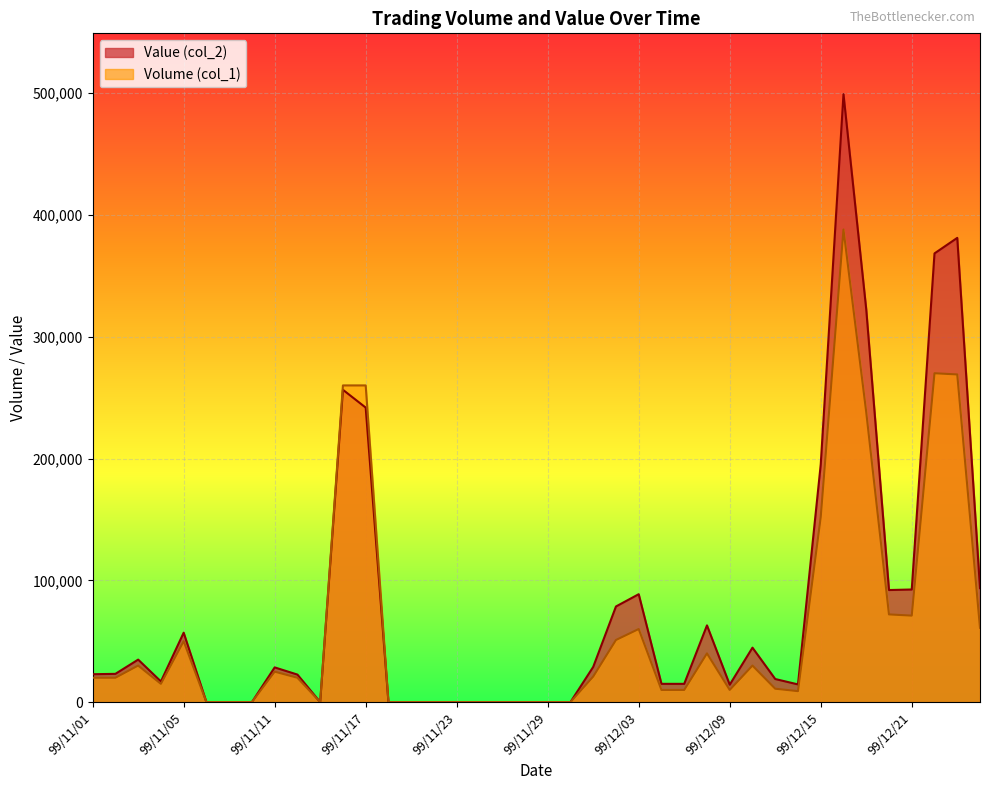

Rank the series at 99/11/08 from highest to lowest value.

Volume (col_1), Value (col_2)